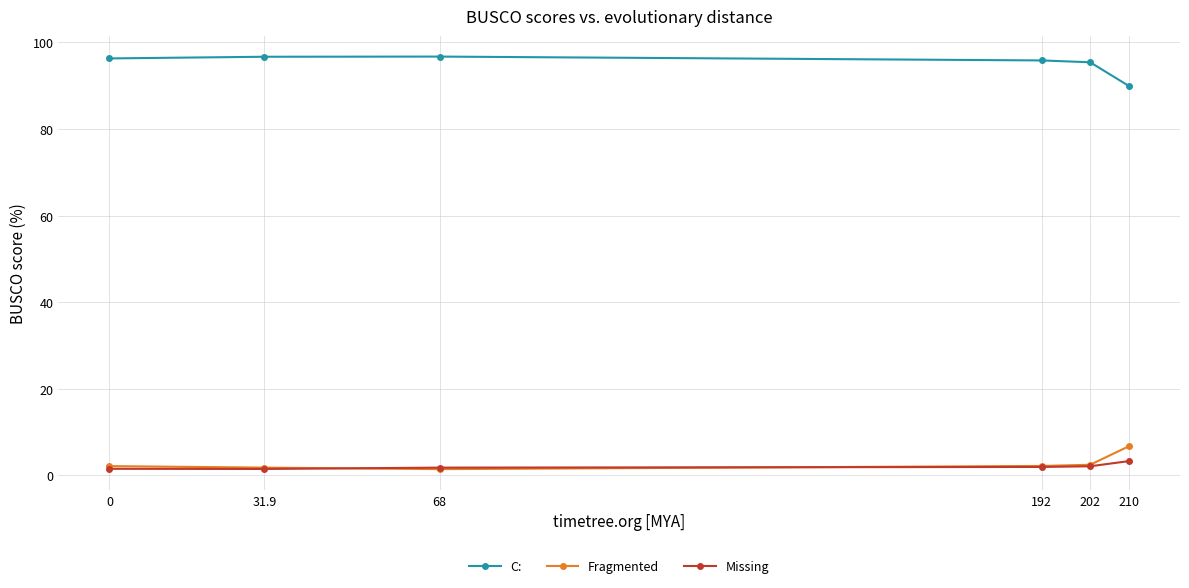

Is it true that C: equals 95.8 at 192?

True